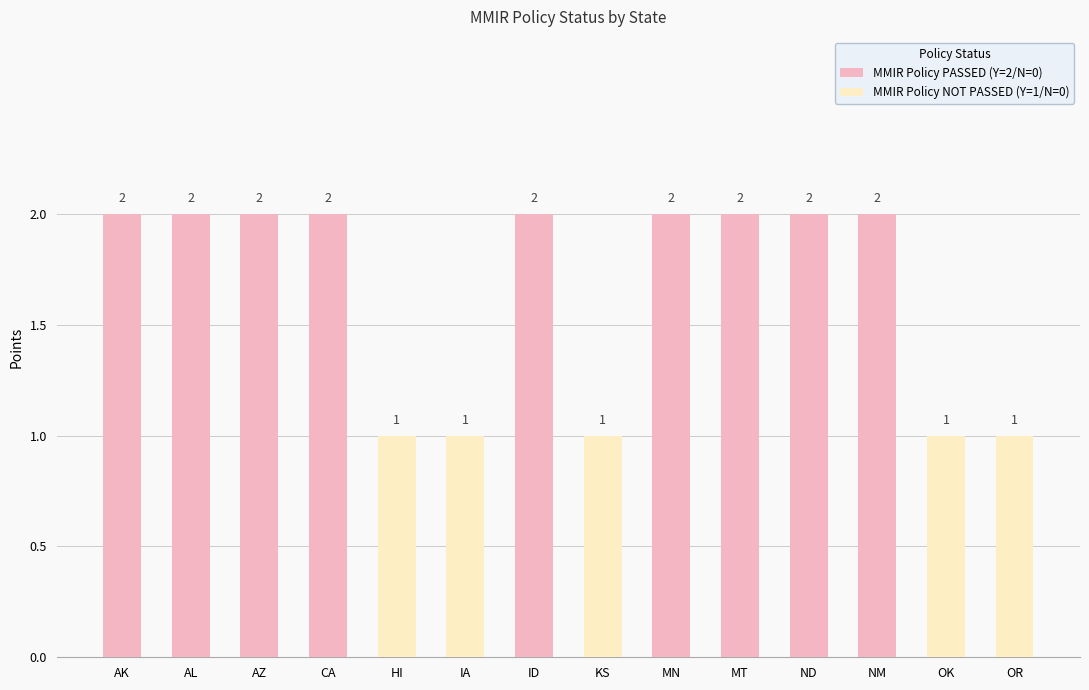

How many data points does each series have?

14